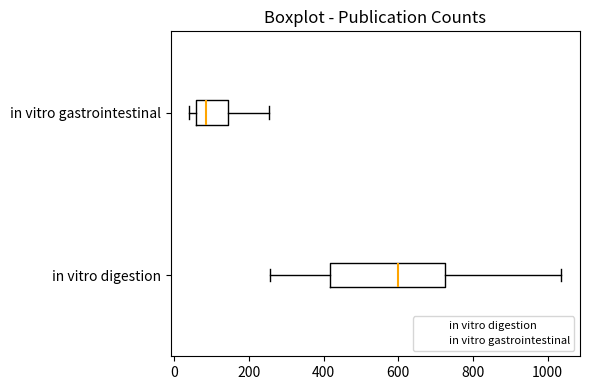

Where does the median line of the box for in vitro gastrointestinal sit on the x-axis? The values are not printed on the chart, so give them approximately, as read against the axis.

80